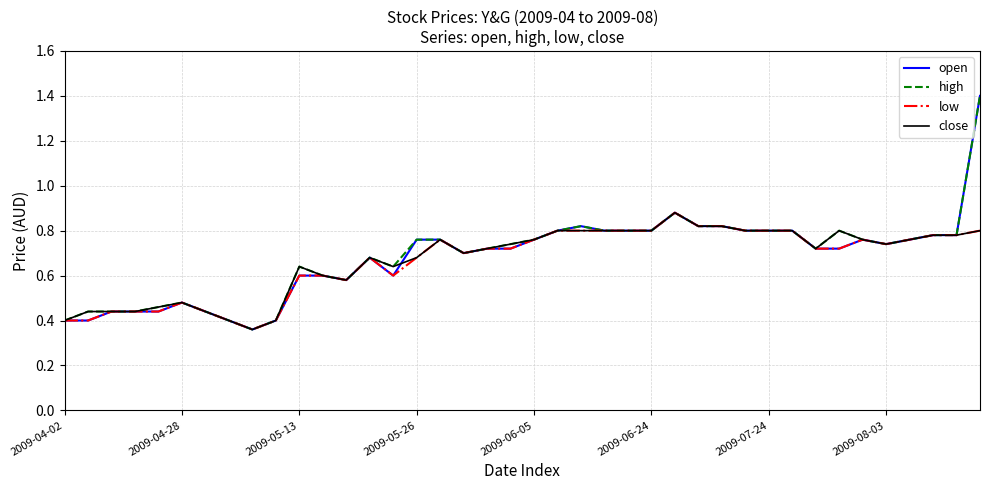

At how many categories does at least one series exceed 0?

40